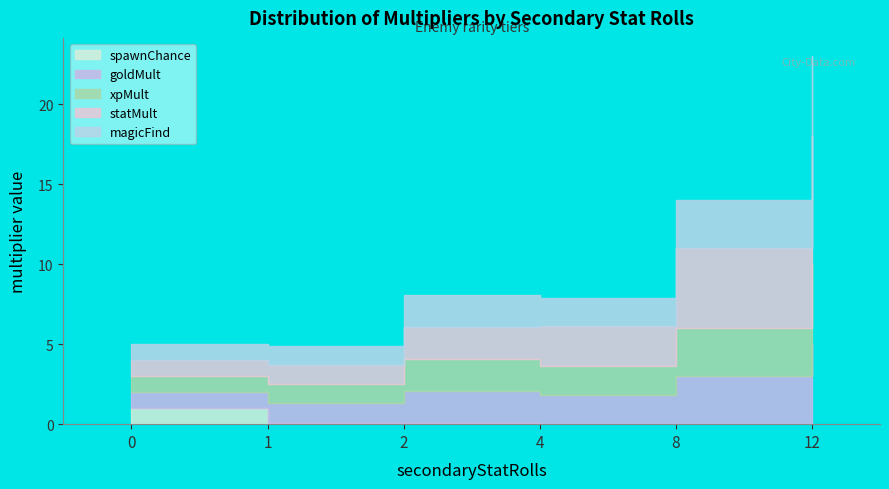

Reading left to right, list all the values displayed in this chart.

spawnChance: 1.0	0.1	0.1	0.0	0.0	0.0
goldMult: 1.0	1.2	2.0	1.8	3.0	5.0
xpMult: 1.0	1.2	2.0	1.8	3.0	5.0
statMult: 1.0	1.2	2.0	2.5	5.0	8.0
magicFind: 1.0	1.2	2.0	1.8	3.0	5.0